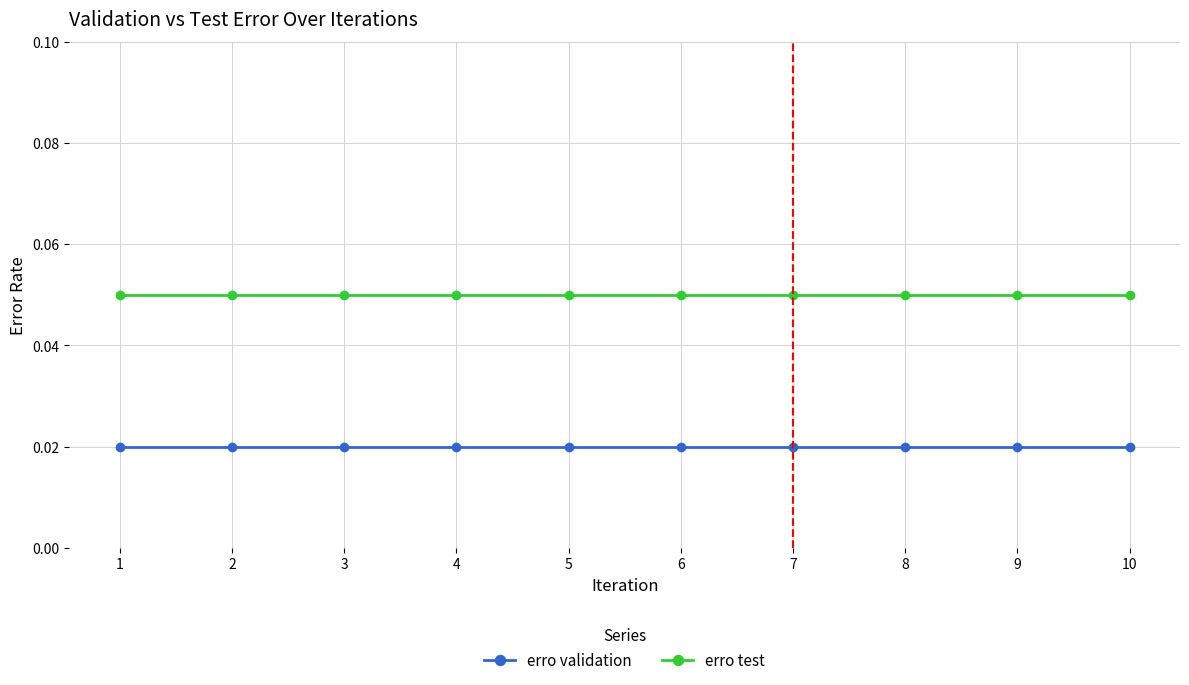

True or false: erro validation and erro test intersect in this chart.

False